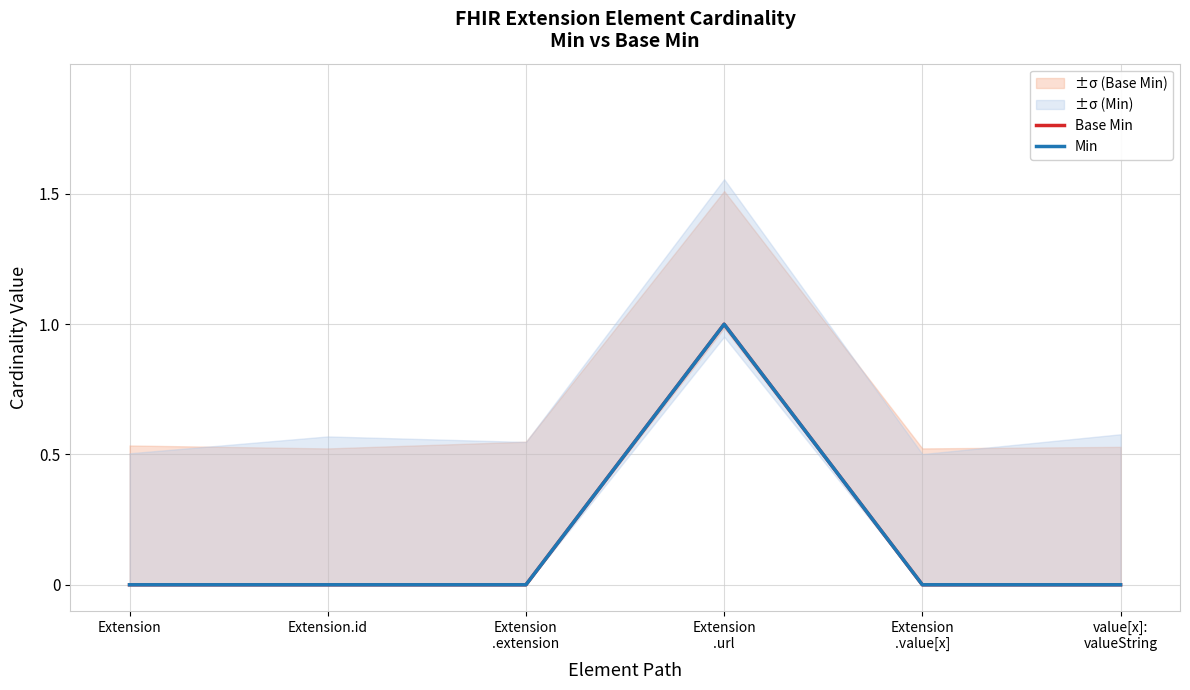

Count the Base Min values in the range 0 to 1.

6